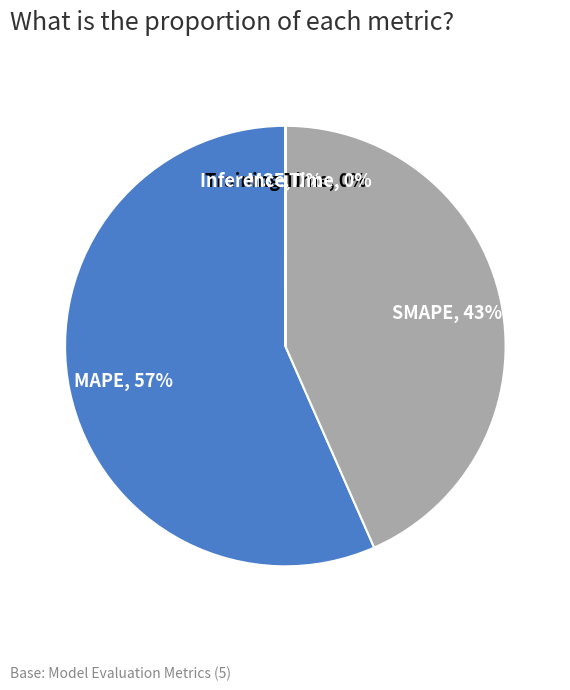

Which category accounts for the majority?

MAPE